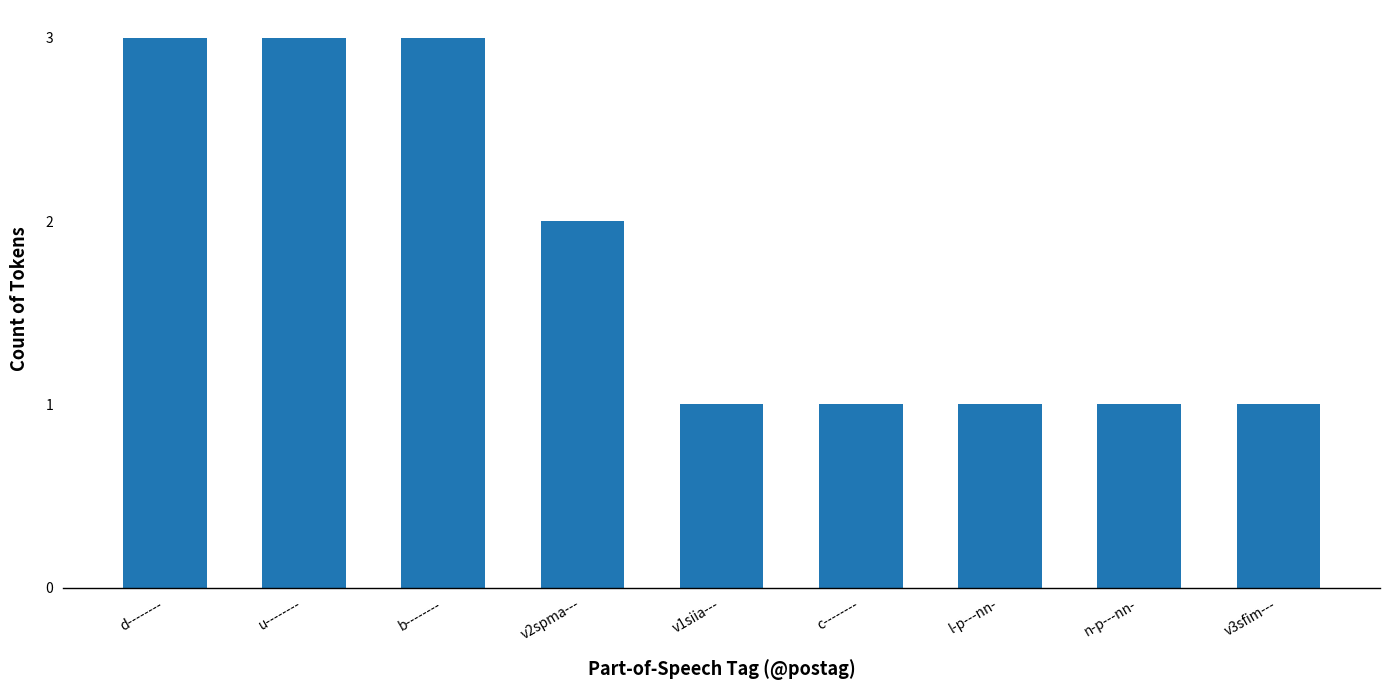

What is the value of the 3rd bar from the left?

3